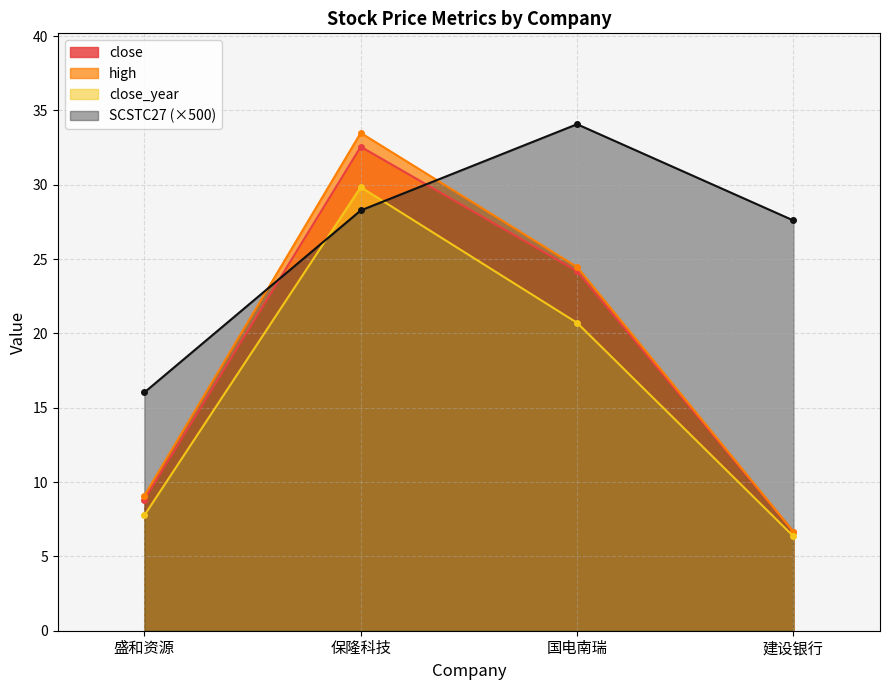

At how many categories does at least one series exceed 21?

3